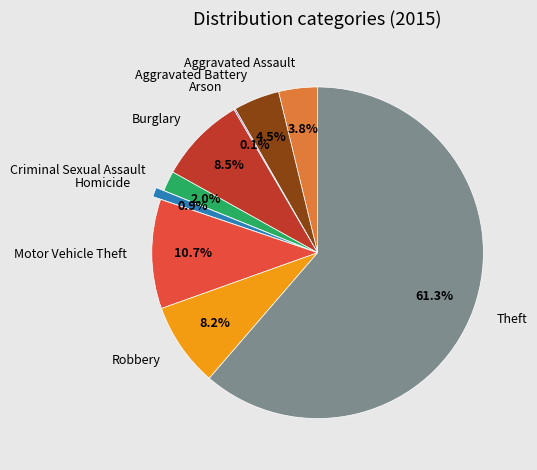

Do Burglary and Robbery together represent more than half of the pie?

No